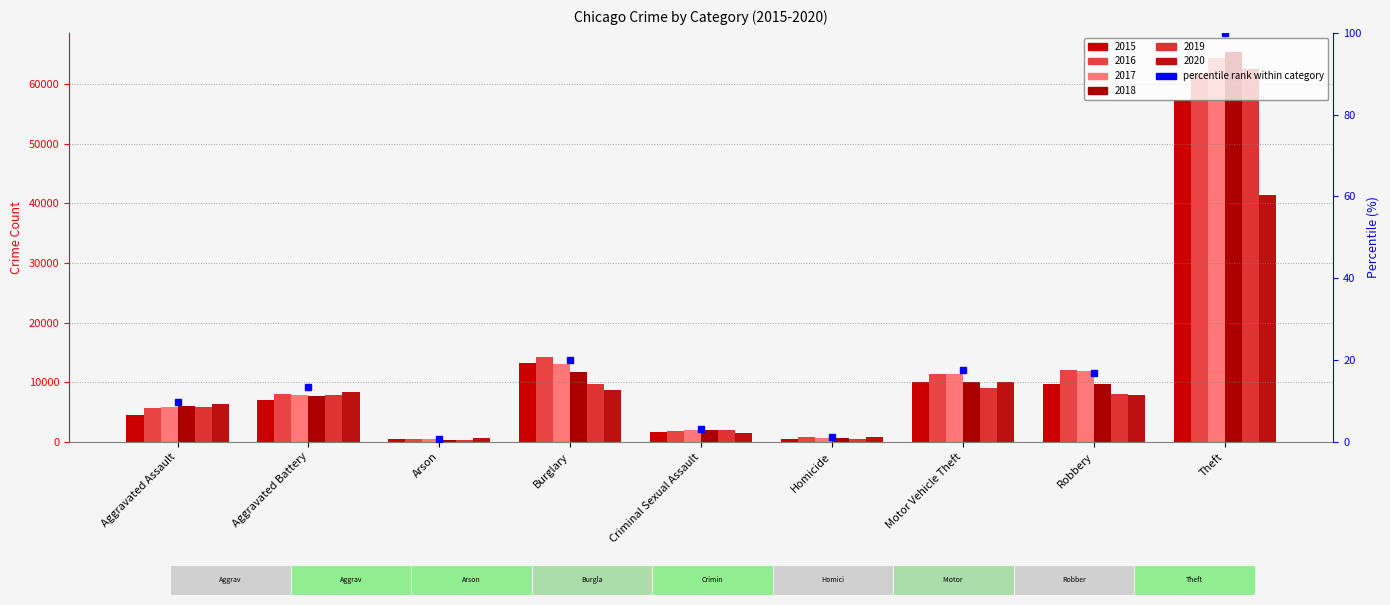

How many data points are above 13?

5